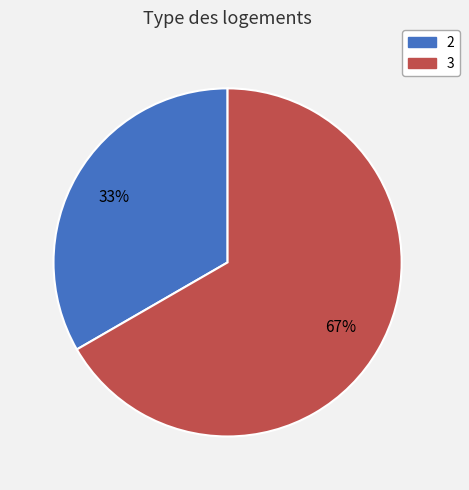

To the nearest percent, what is the average slice percentage?

50%